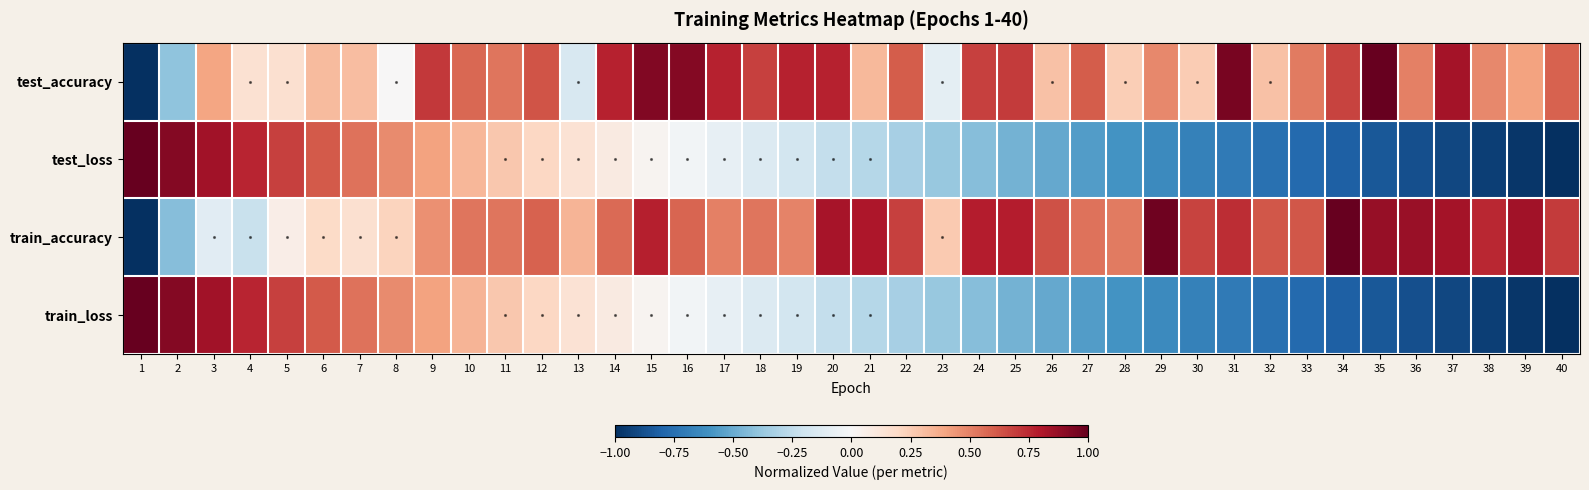

At how many categories does at least one series exceed 0?

40